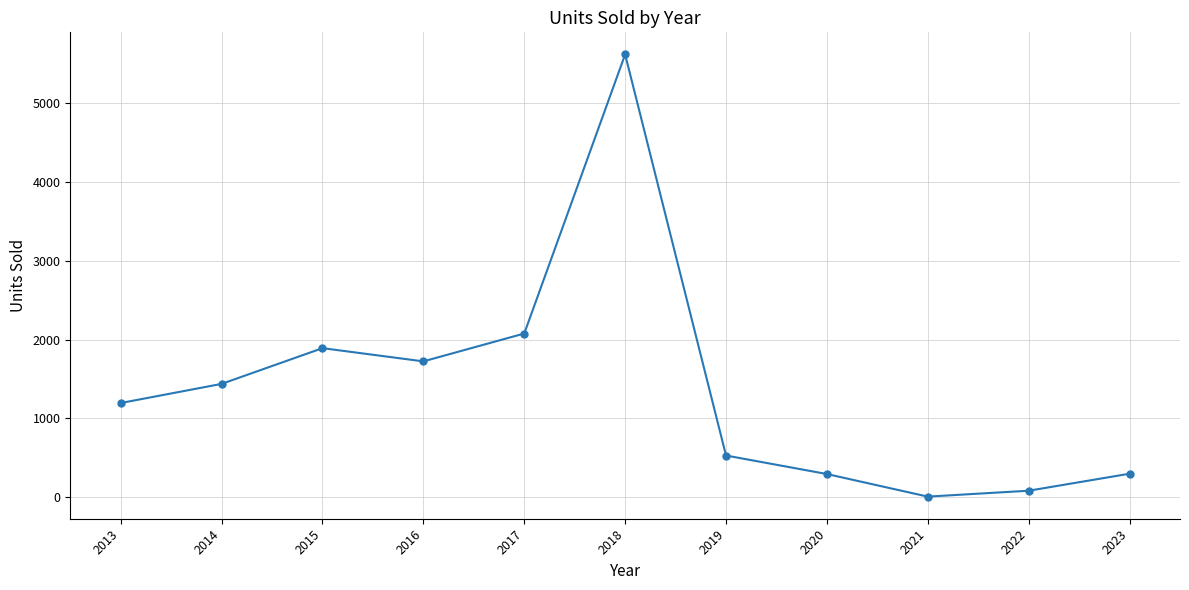

What is the average value?

1377